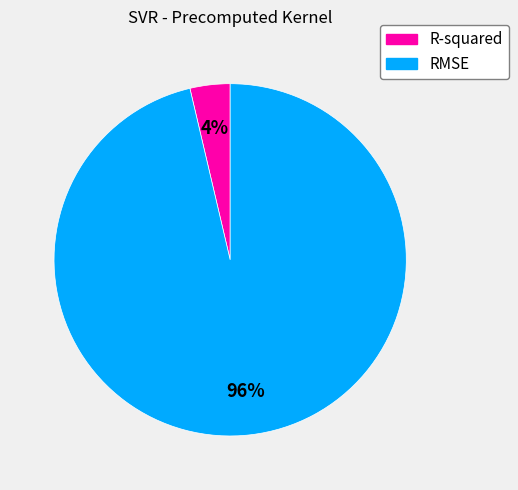

Is it true that R-squared is 13% of the pie?

False